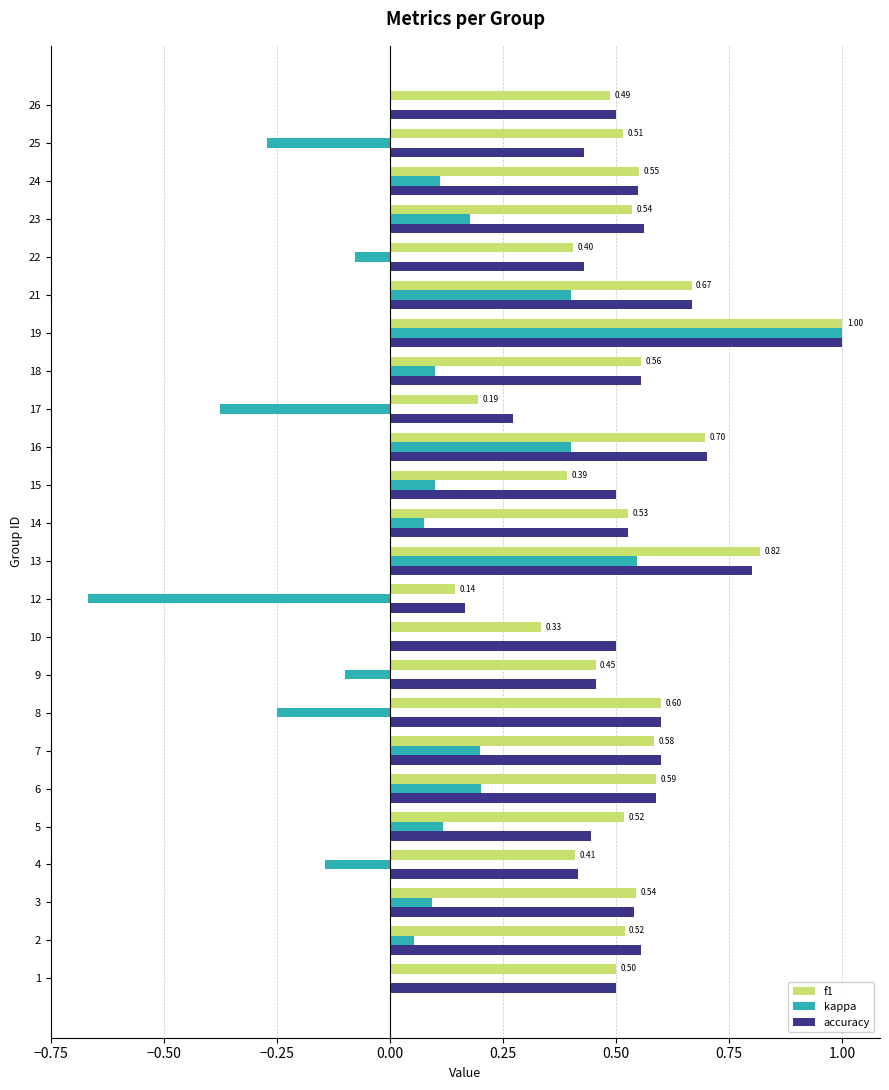

What is the sum of the kappa values at 12 and 14?

-0.6